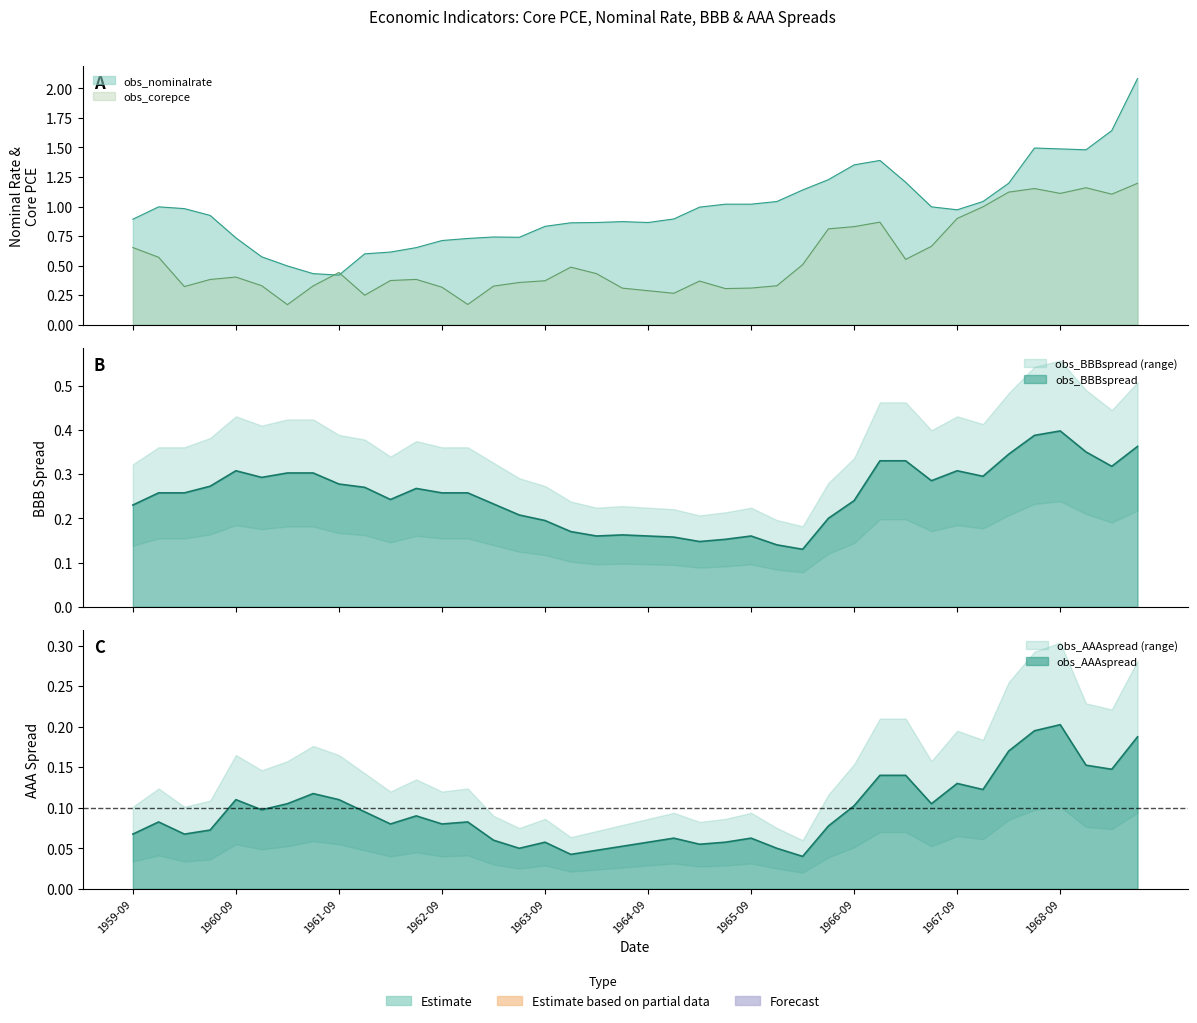

Where is the first local maximum for obs_nominalrate?

1959-12-31